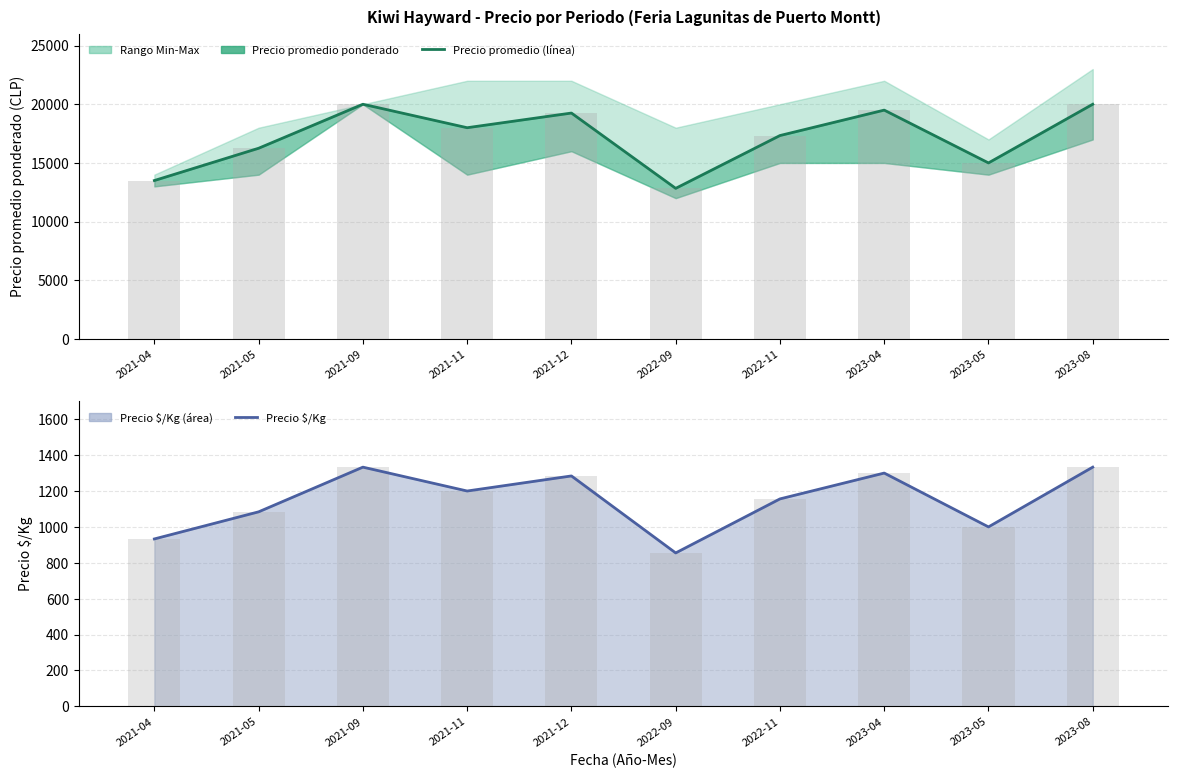

True or false: Precio $/Kg has a value of 1300 at 2023-04.

True